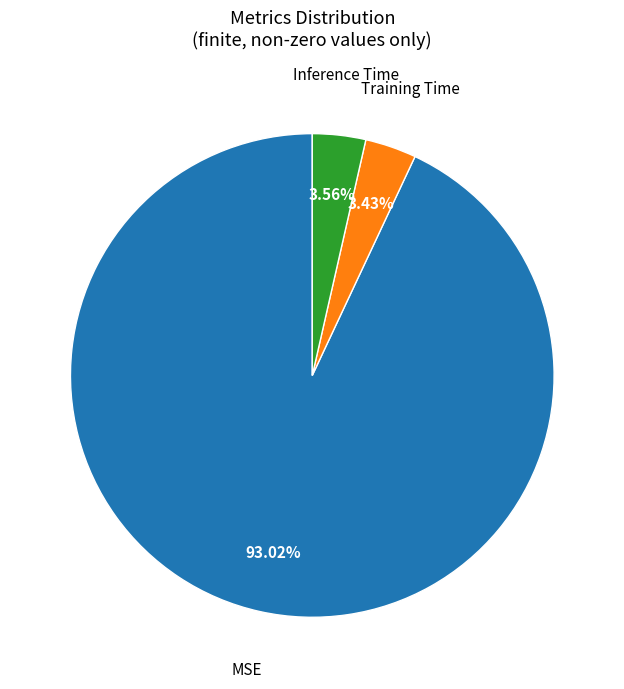

Does any single category account for the majority?

Yes